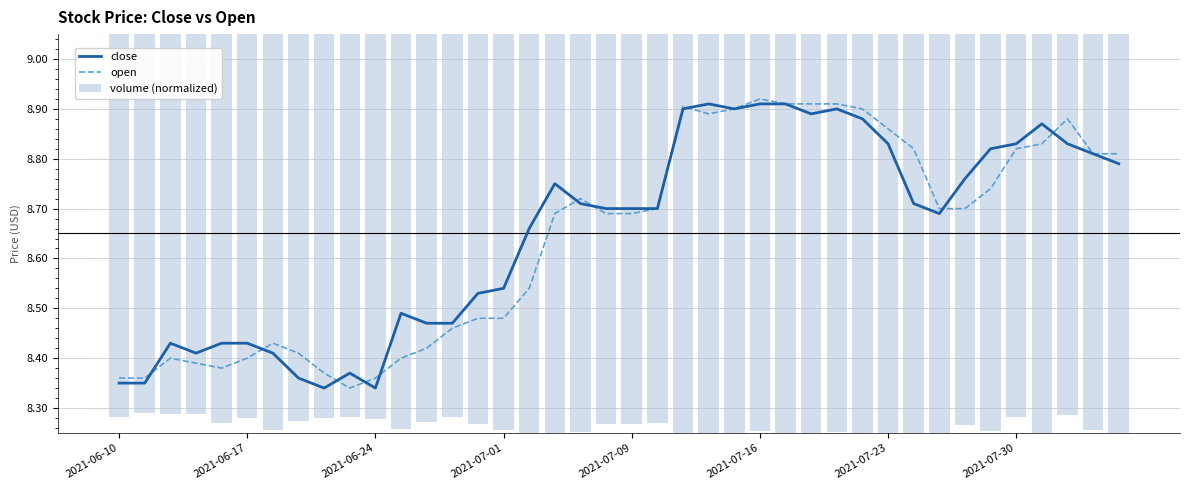

What is the difference between the maximum and minimum values in the close series?

0.6